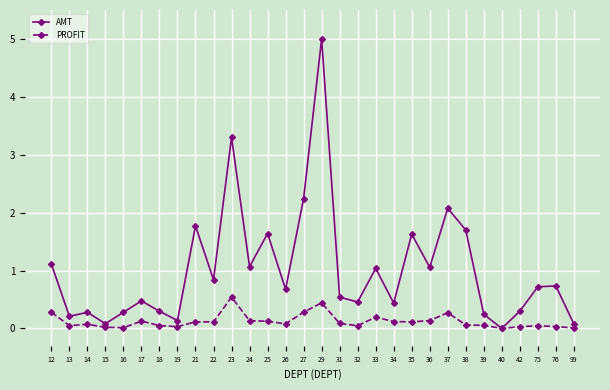

Read the AMT value at 12.

1.1